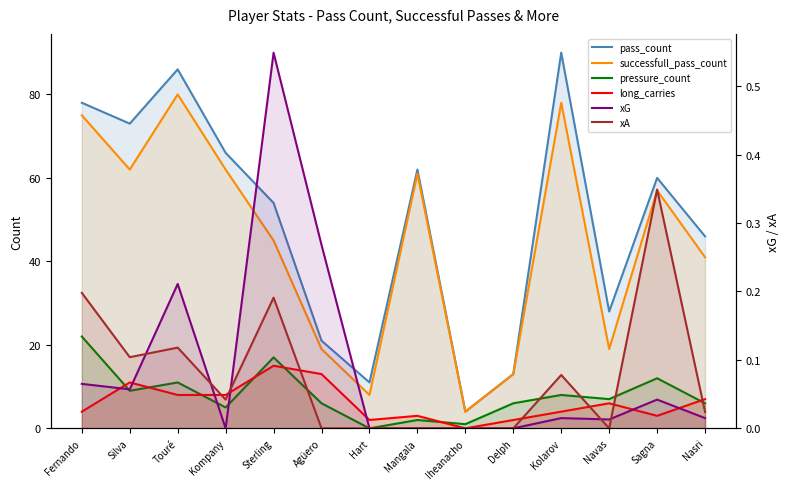

Where is the first local minimum for pressure_count?

Silva